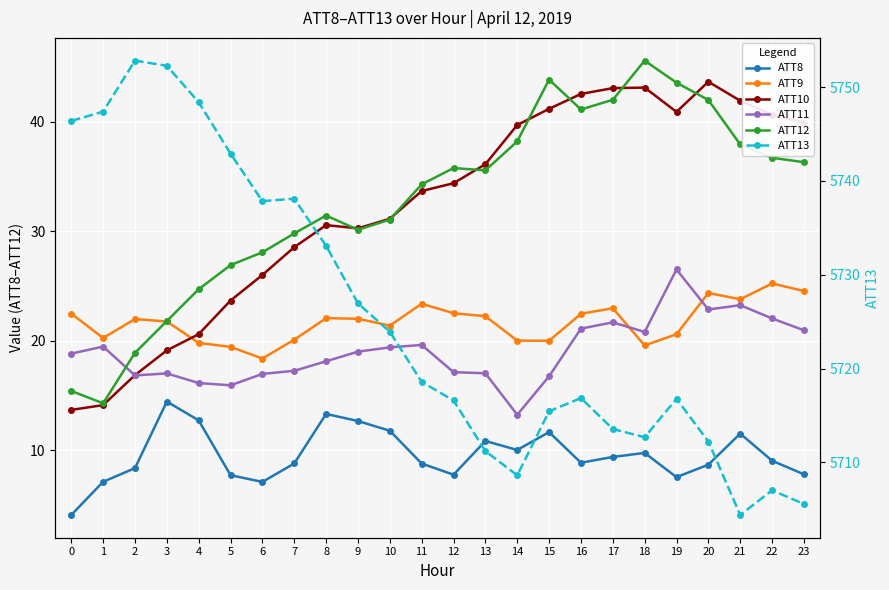

Which label corresponds to the largest value in the chart?

2